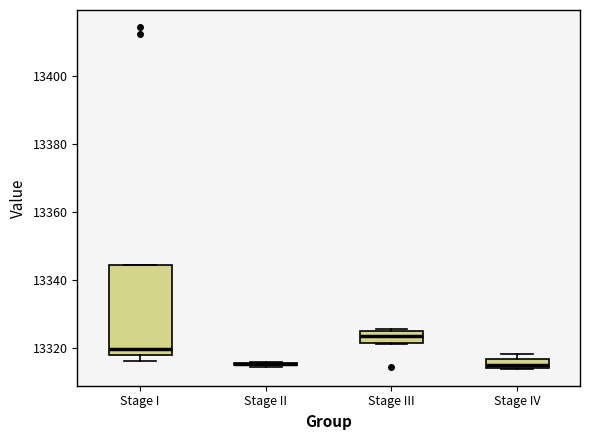

Where is the lower edge of the box for Stage I on the y-axis? The values are not printed on the chart, so give them approximately, as read against the axis.

13318